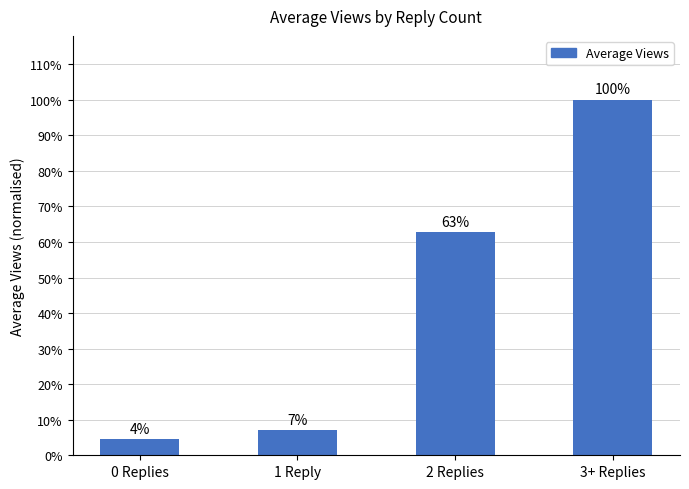

Does the chart contain any negative values?

No